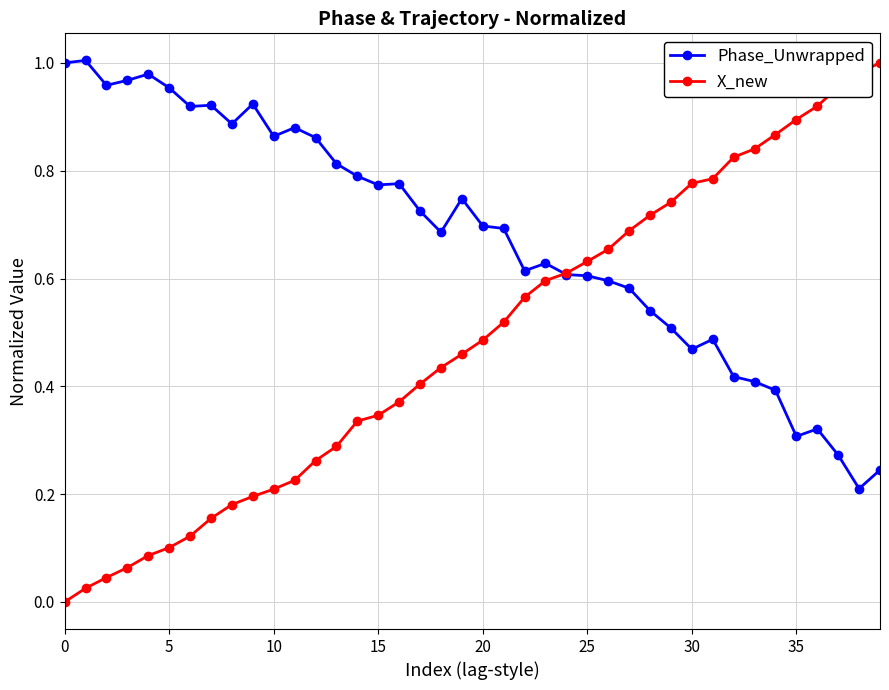

Which series has the largest total across all categories?

Phase_Unwrapped